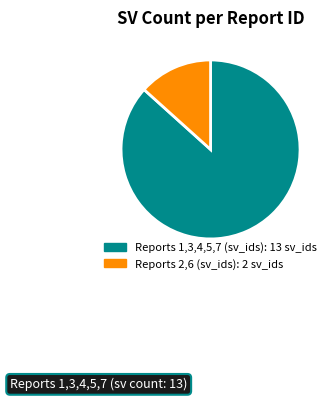

Is there a majority slice in this chart?

Yes